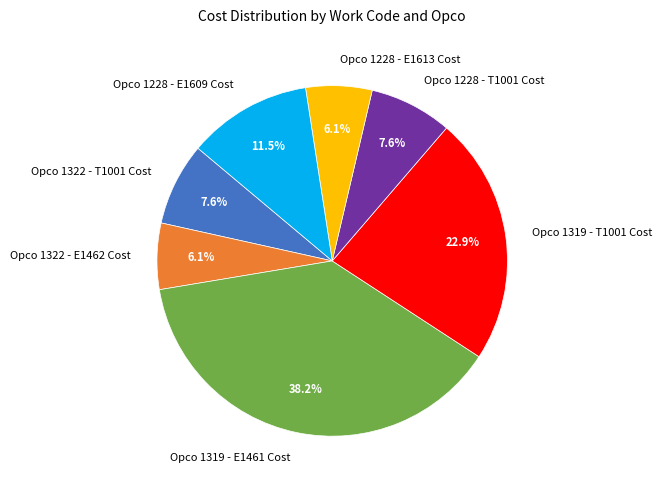

To the nearest percent, what is the average slice percentage?

14%